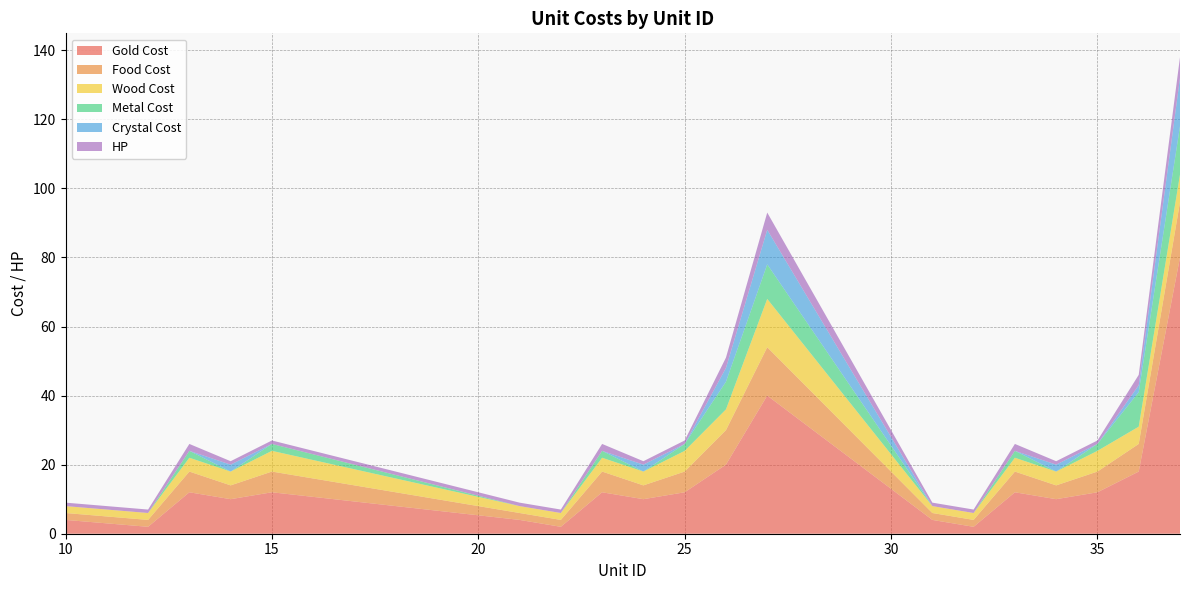

Reading left to right, transcribe all the data shown in this chart.

Gold Cost: 10=4	12=2	13=12	14=10	15=12	21=4	22=2	23=12	24=10	25=12	26=20	27=40	31=4	32=2	33=12	34=10	35=12	36=18	37=80
Food Cost: 10=2	12=2	13=6	14=4	15=6	21=2	22=2	23=6	24=4	25=6	26=10	27=14	31=2	32=2	33=6	34=4	35=6	36=8	37=16
Wood Cost: 10=2	12=2	13=4	14=4	15=6	21=2	22=2	23=4	24=4	25=6	26=6	27=14	31=2	32=2	33=4	34=4	35=6	36=5	37=8
Metal Cost: 10=0	12=0	13=2	14=0	15=2	21=0	22=0	23=2	24=0	25=2	26=8	27=10	31=0	32=0	33=2	34=0	35=2	36=10	37=14
Crystal Cost: 10=0	12=0	13=0	14=2	15=0	21=0	22=0	23=0	24=2	25=0	26=4	27=10	31=0	32=0	33=0	34=2	35=0	36=2	37=14
HP: 10=1	12=1	13=2	14=1	15=1	21=1	22=1	23=2	24=1	25=1	26=3	27=5	31=1	32=1	33=2	34=1	35=1	36=3	37=6